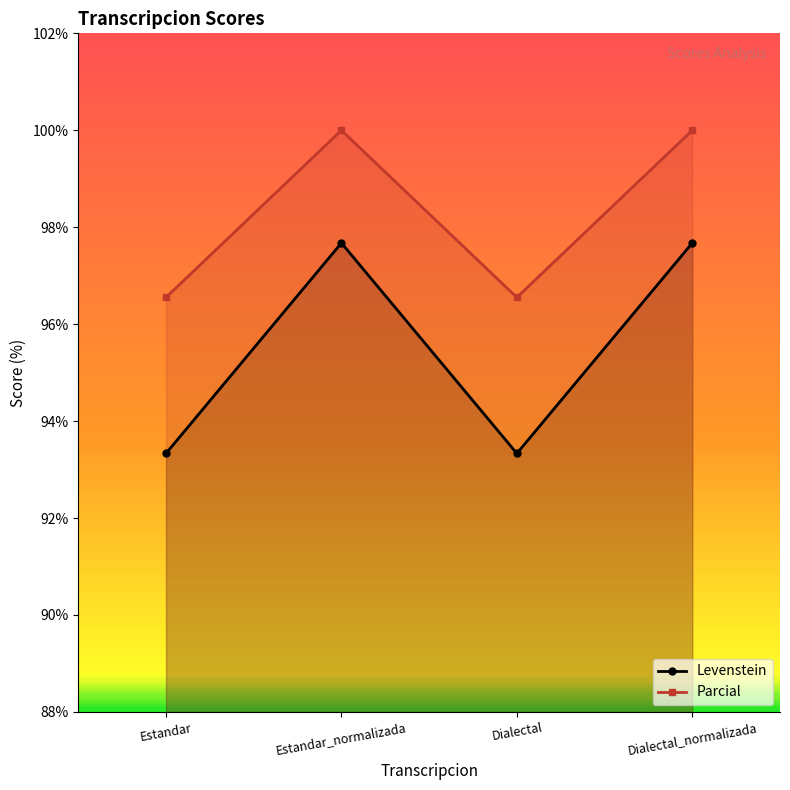

How many categories are shown in the chart?

4